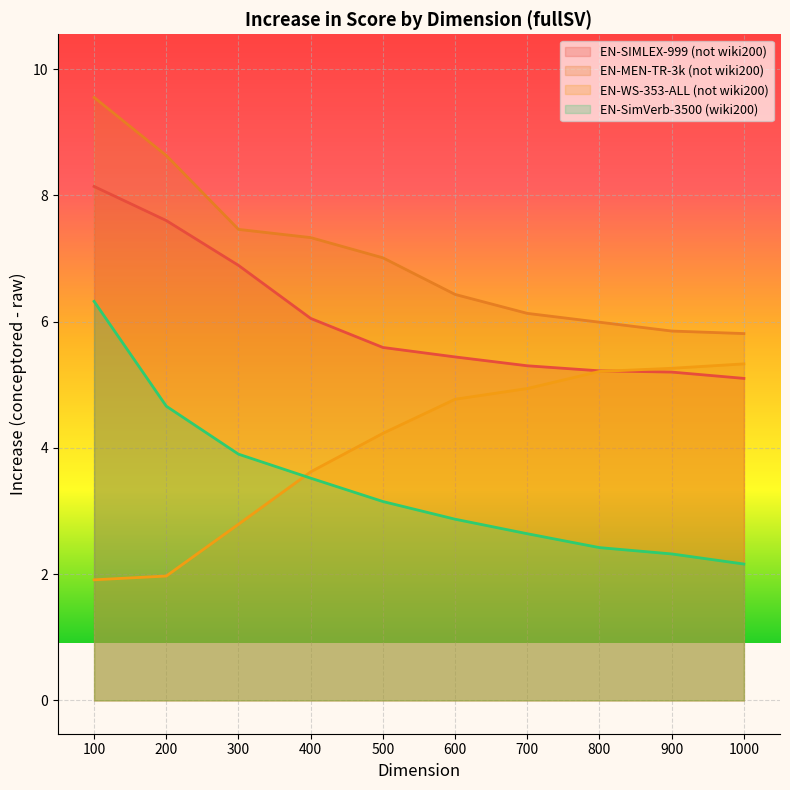

The EN-SimVerb-3500 (wiki200) series shows 3.8 at 700. True or false?

False